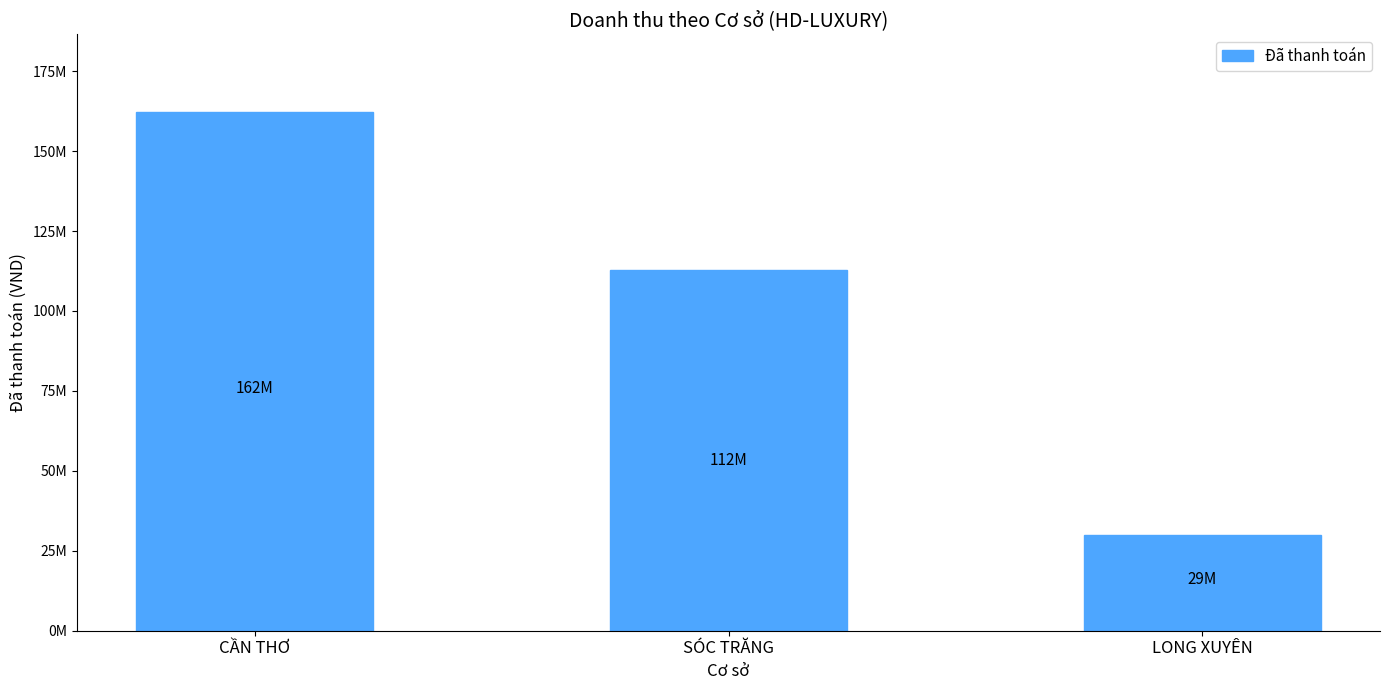

What is the difference between the second highest and minimum values?

82900000